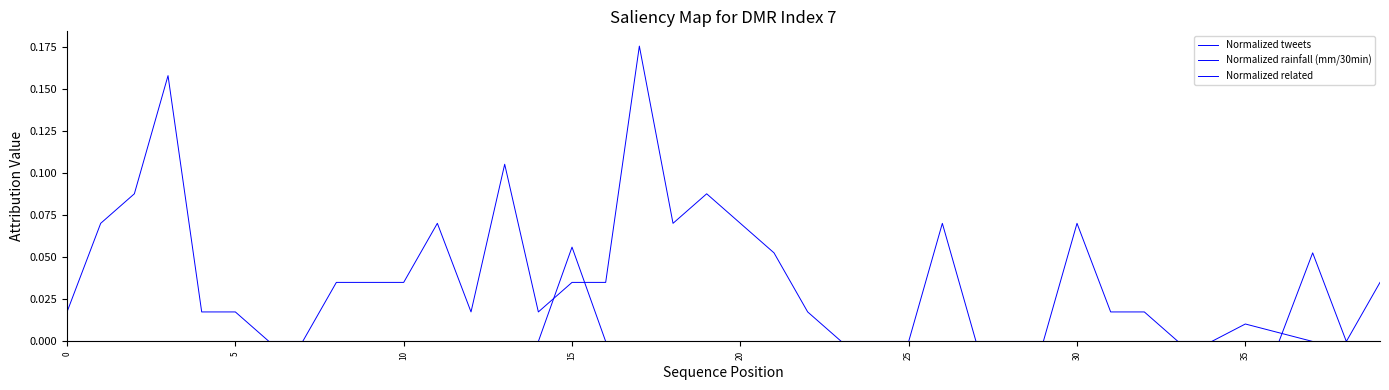

Does the chart have visible grid lines?

No